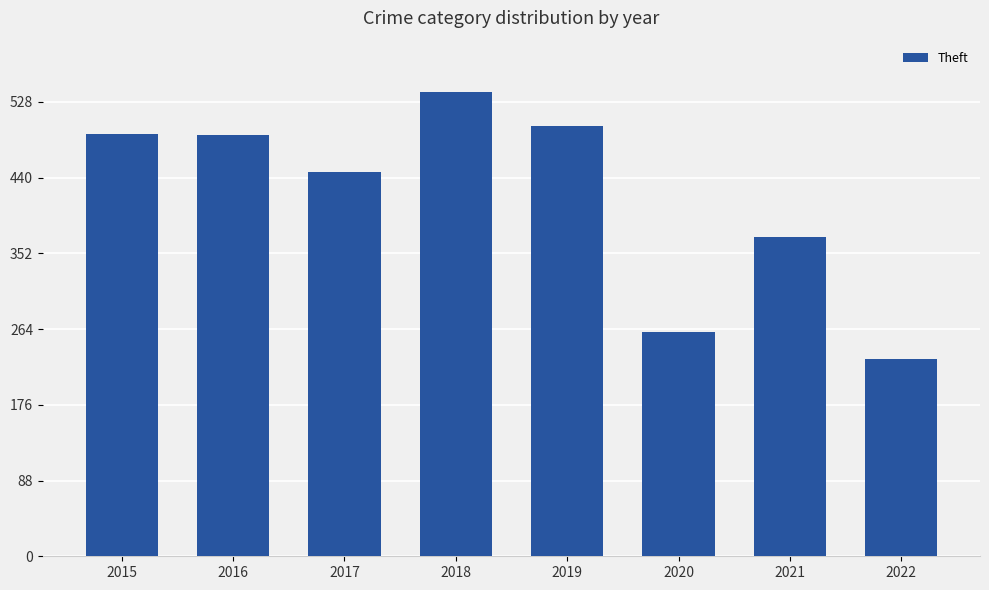

Where does the data first go above 489?

2015